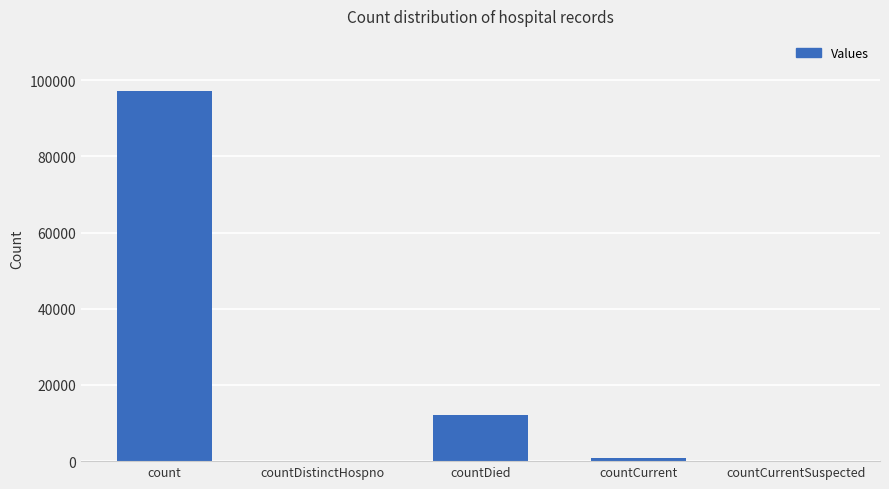

True or false: the data shows 97082 at count.

True